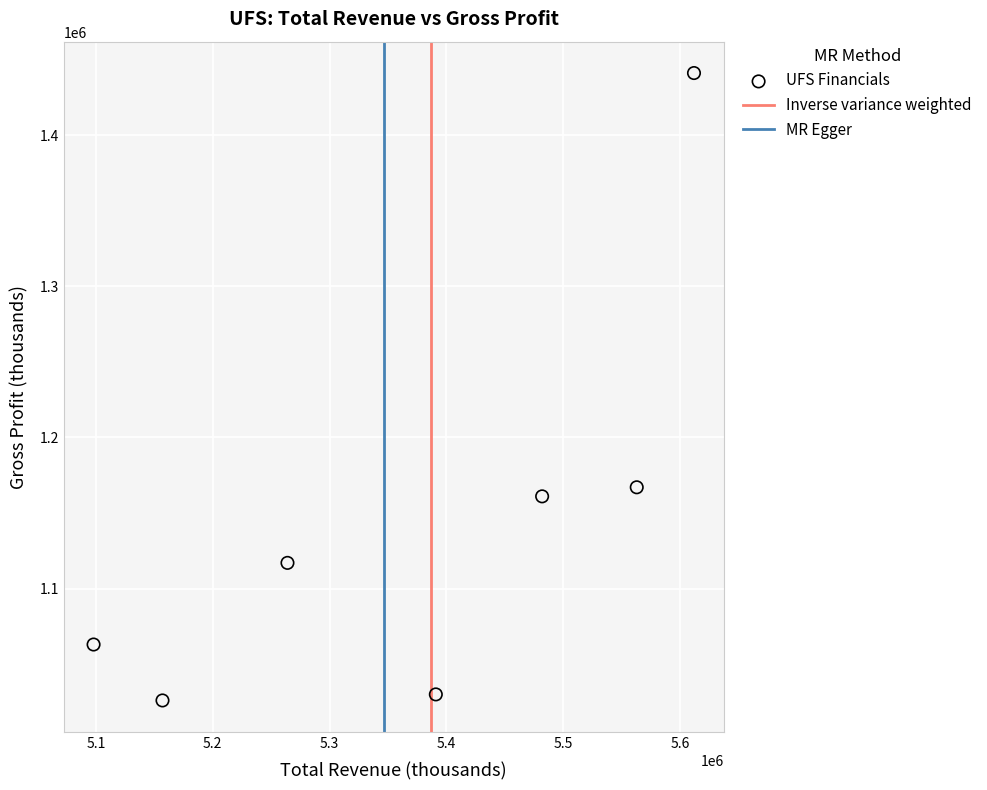

What Y value in the scatter plot is closest to 1233500?

1167000